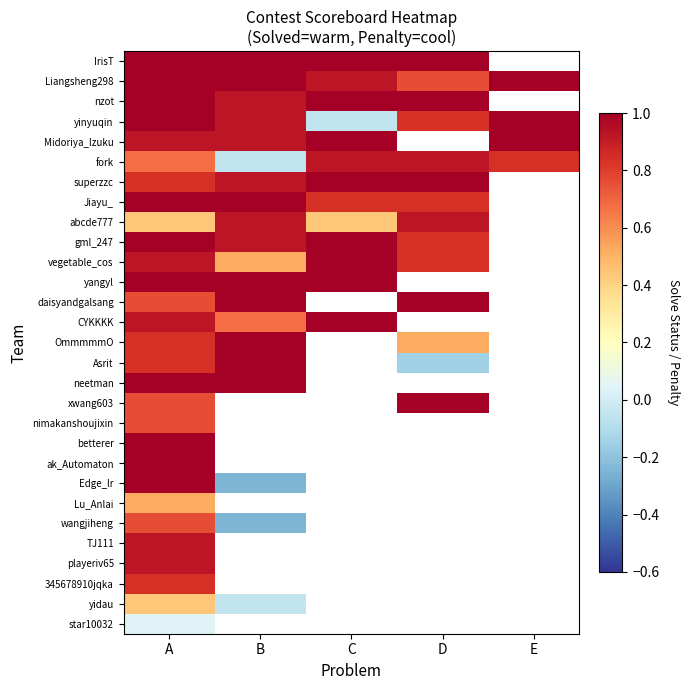

Between B and A, which is larger?

B